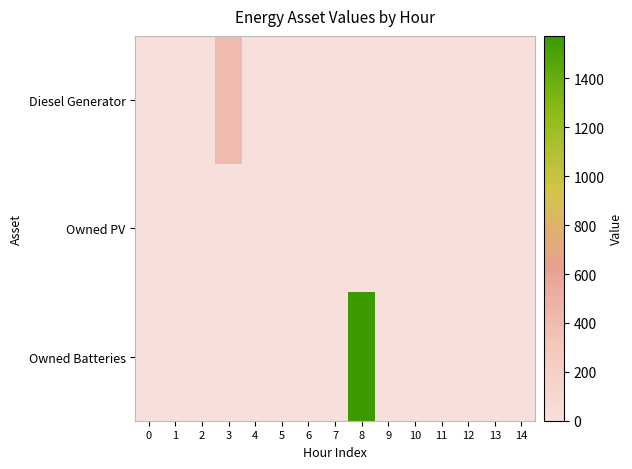

List the series in order of their overall mean, highest first.

Owned Batteries, Diesel Generator, Owned PV